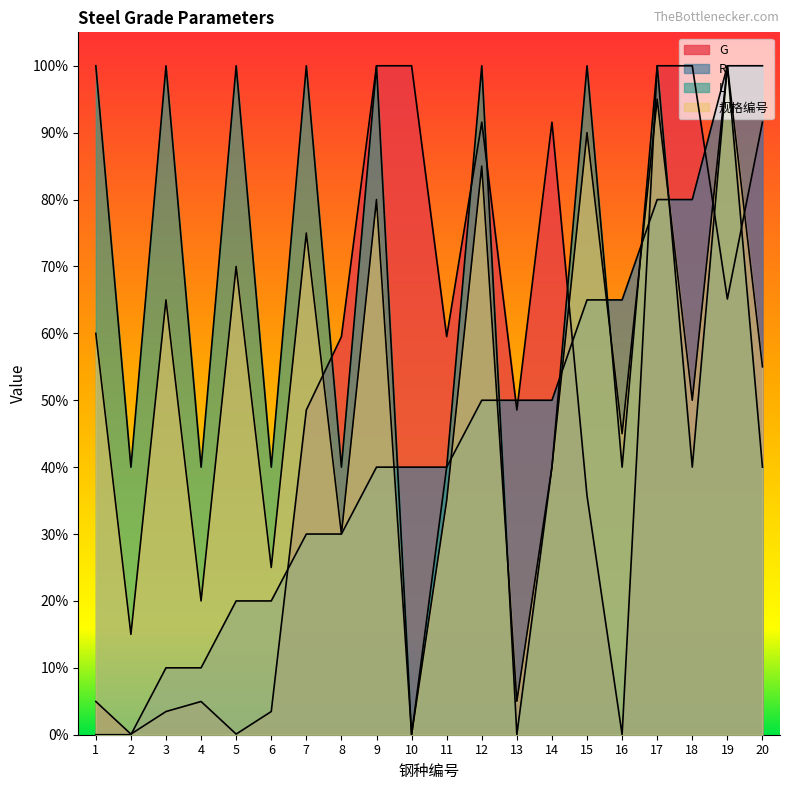

True or false: G has more than 2 points higher than both neighbors.

True